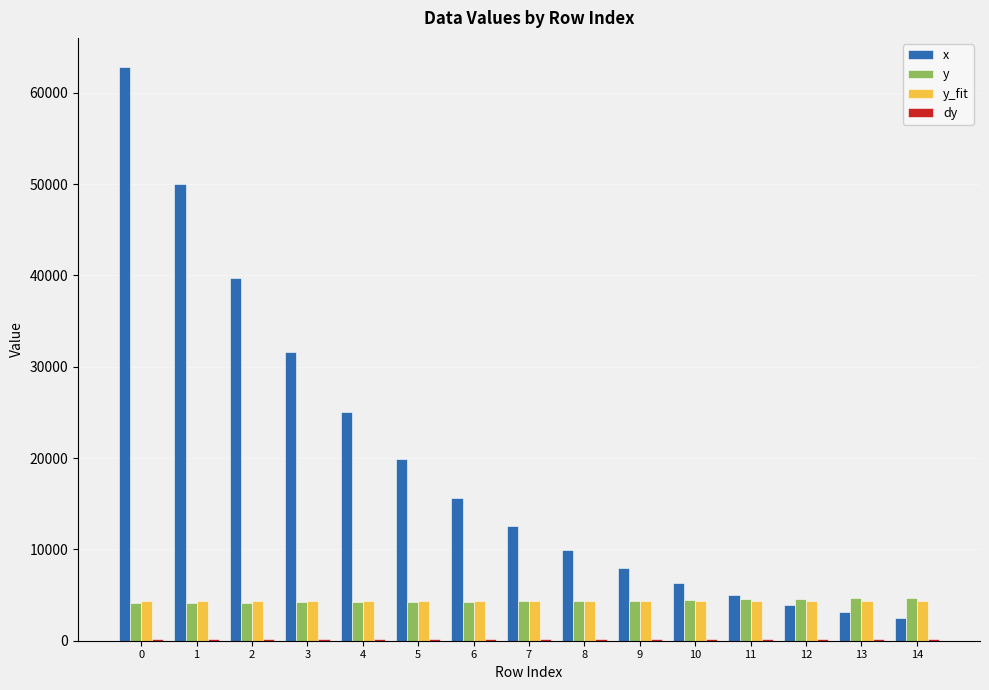

How many bars are there in total?

60